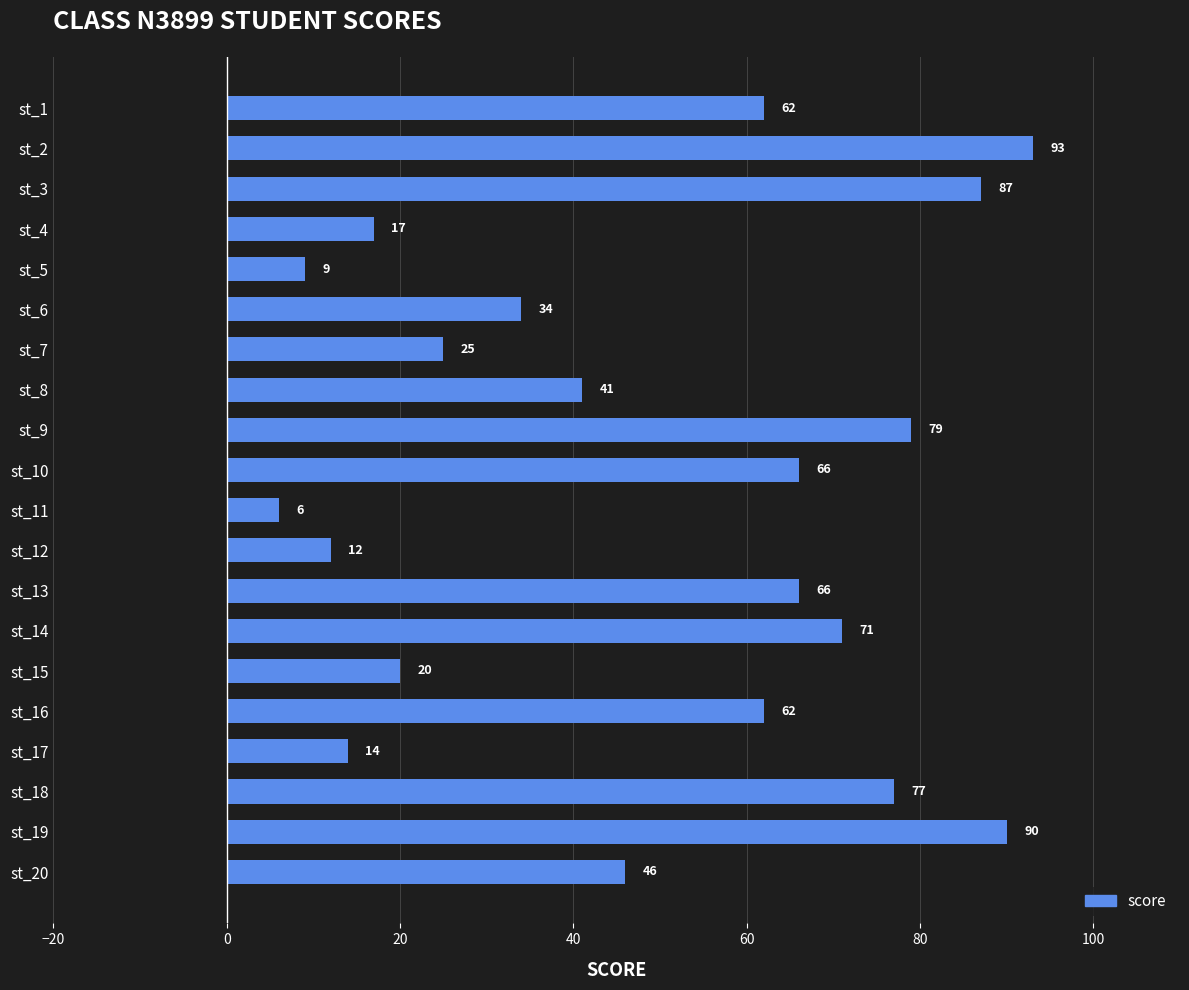

What value does the data have at st_12?

12